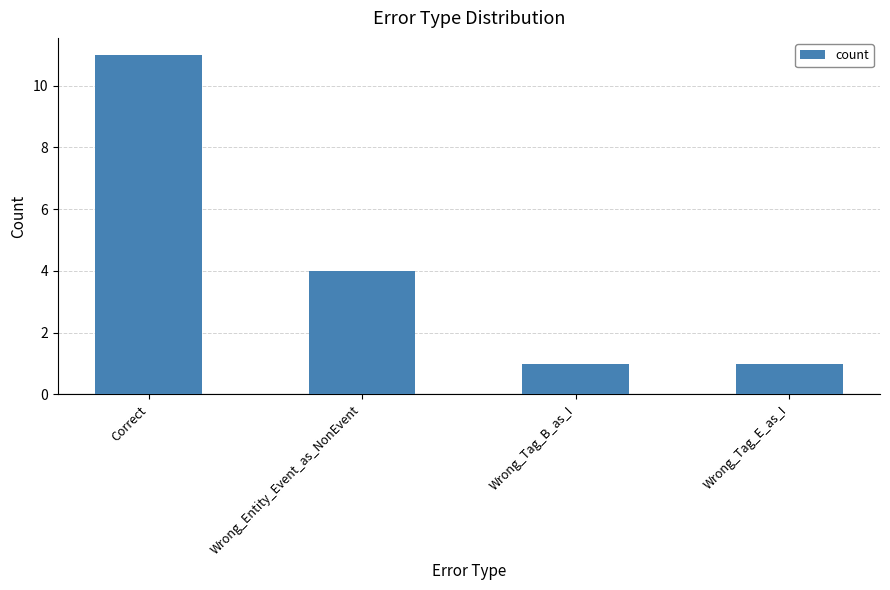

At which label is the value closest to 6?

Wrong_Entity_Event_as_NonEvent